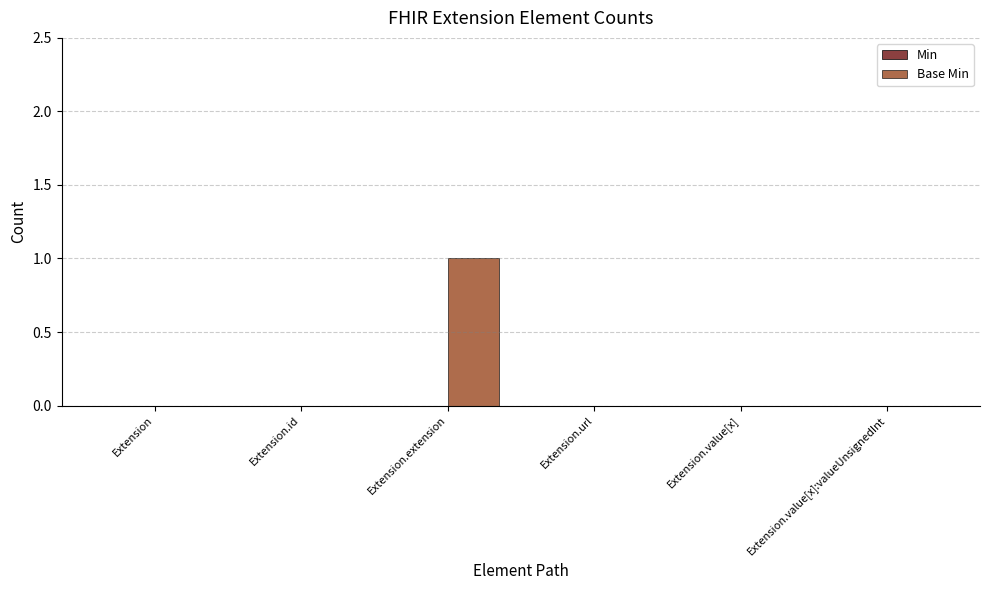

Count the number of categories in the chart.

6